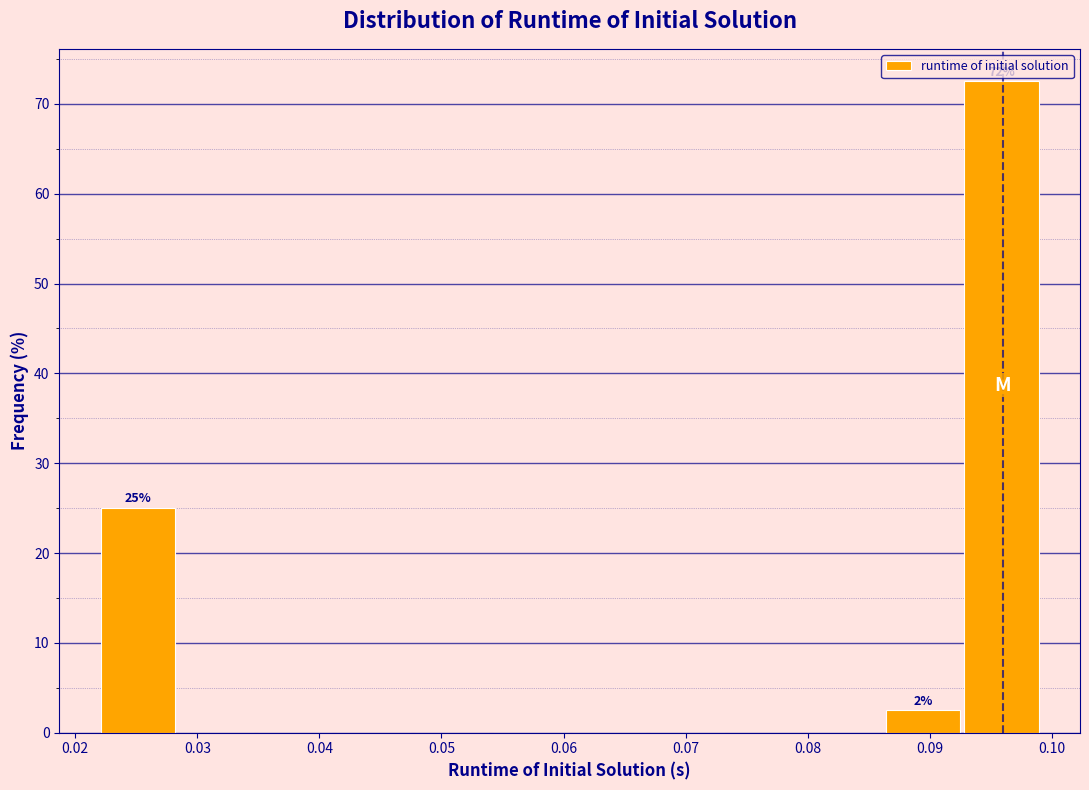

Over which range of the x-axis is the bar tallest?

0.093 to 0.099